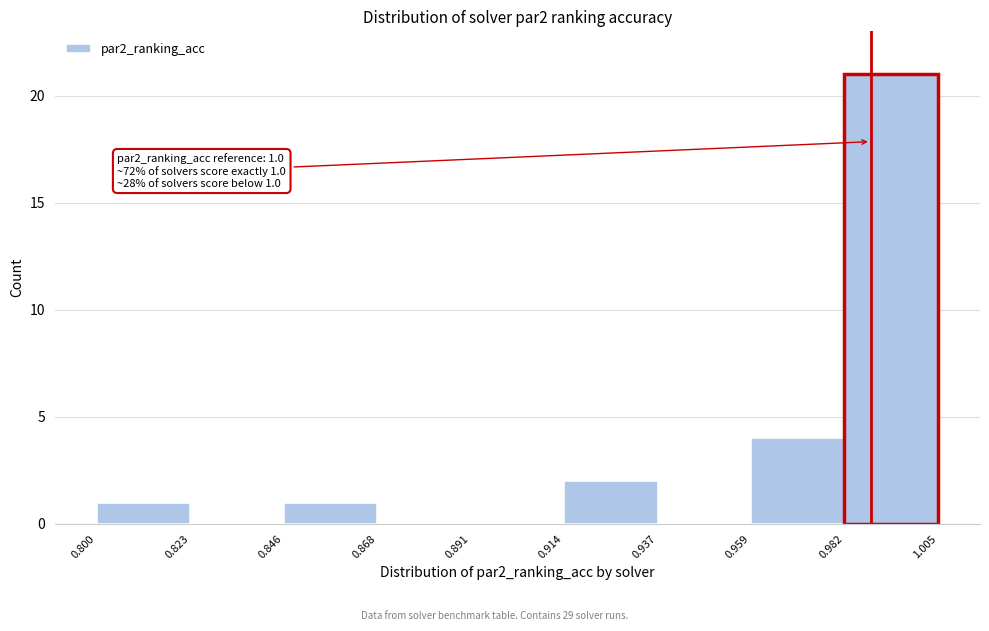

Which range on the x-axis has the tallest bar?

0.982 to 1.005